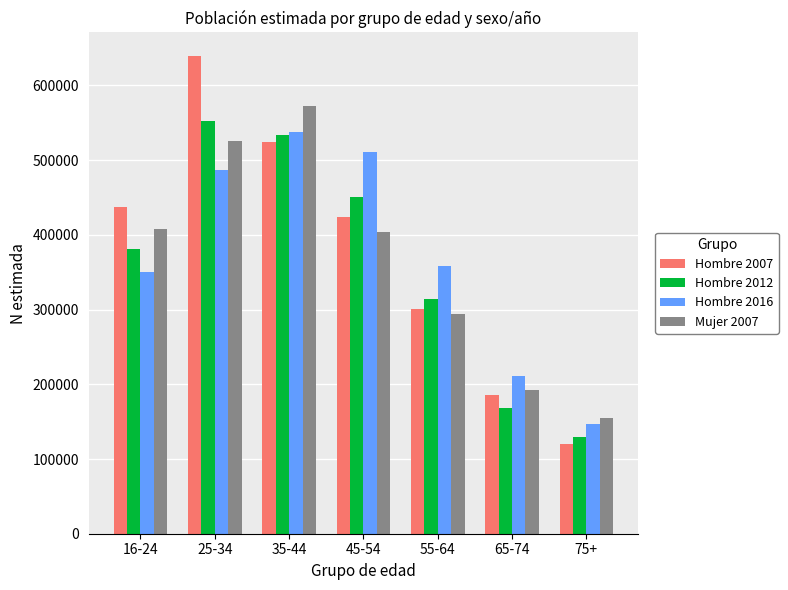

What is the average value of the Hombre 2016 series?

371566